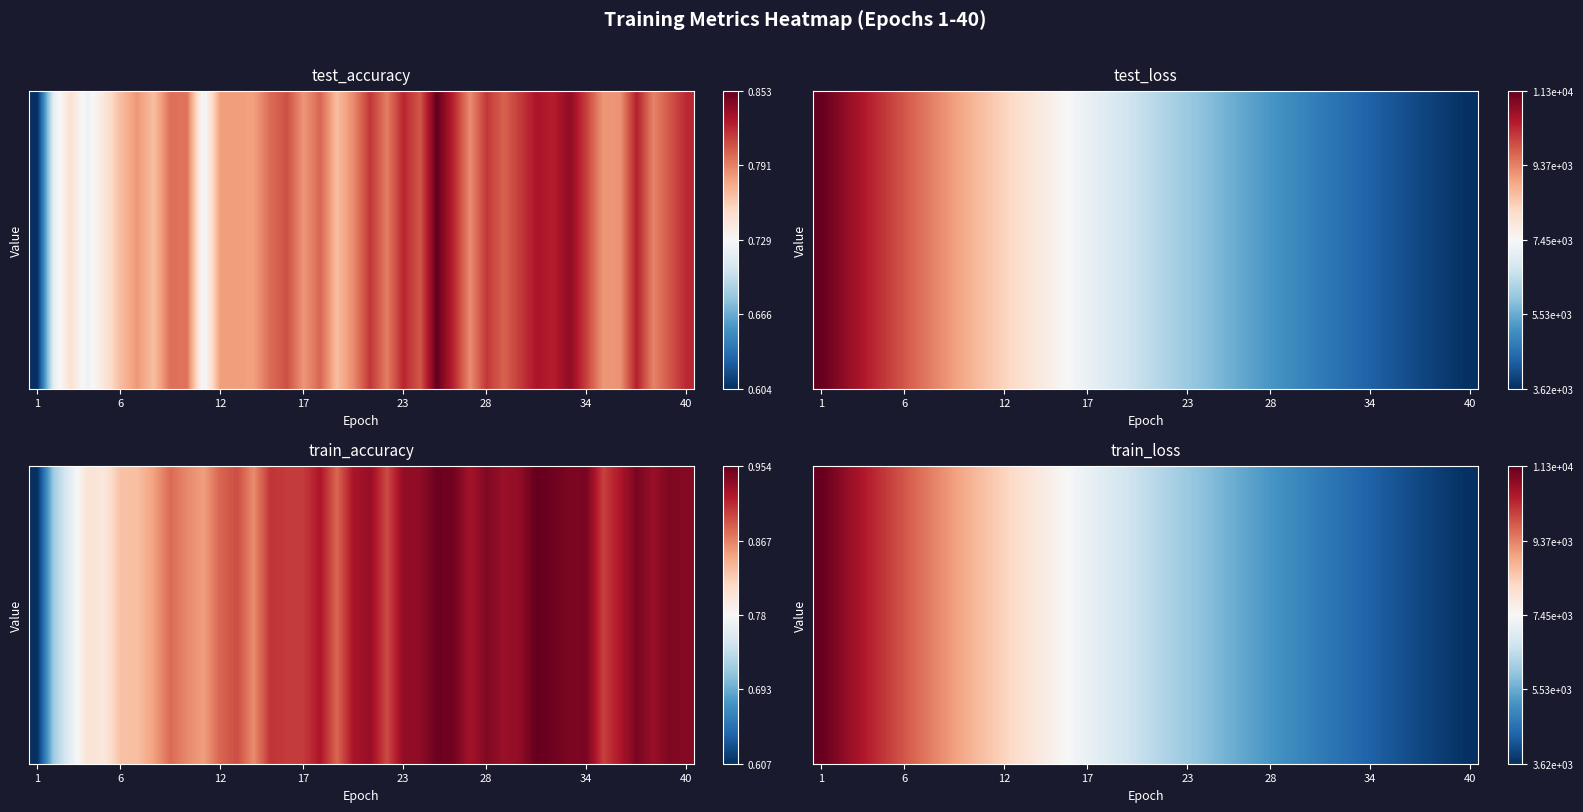

At which category is the sum across all series the highest?

1